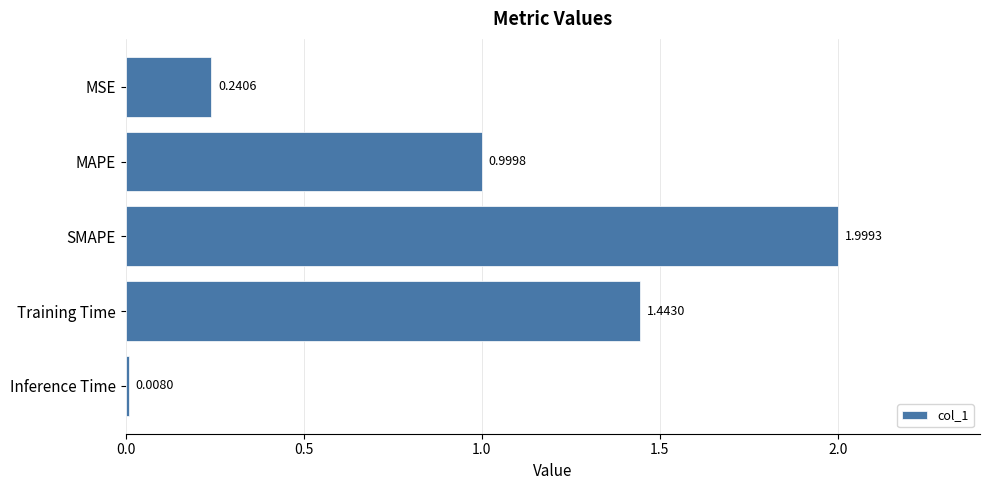

Rank the categories by value from highest to lowest.

SMAPE, Training Time, MAPE, MSE, Inference Time